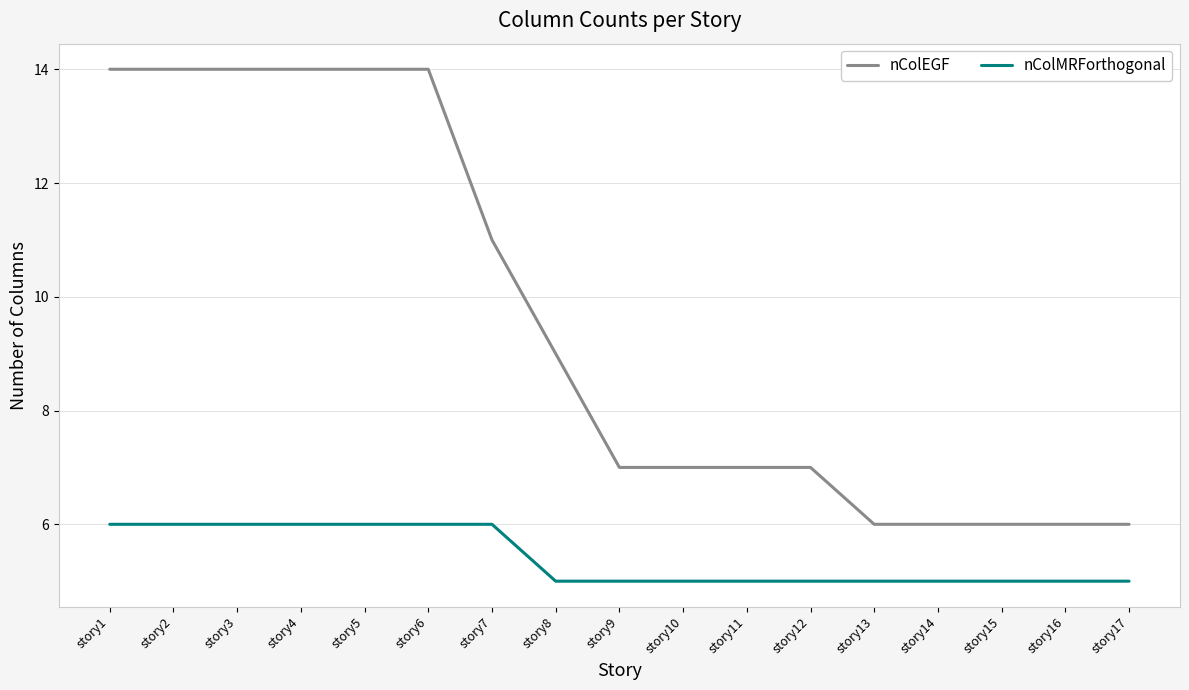

Reading right to left, extract all data points from this chart.

nColEGF: story17=6	story16=6	story15=6	story14=6	story13=6	story12=7	story11=7	story10=7	story9=7	story8=9	story7=11	story6=14	story5=14	story4=14	story3=14	story2=14	story1=14
nColMRForthogonal: story17=5	story16=5	story15=5	story14=5	story13=5	story12=5	story11=5	story10=5	story9=5	story8=5	story7=6	story6=6	story5=6	story4=6	story3=6	story2=6	story1=6